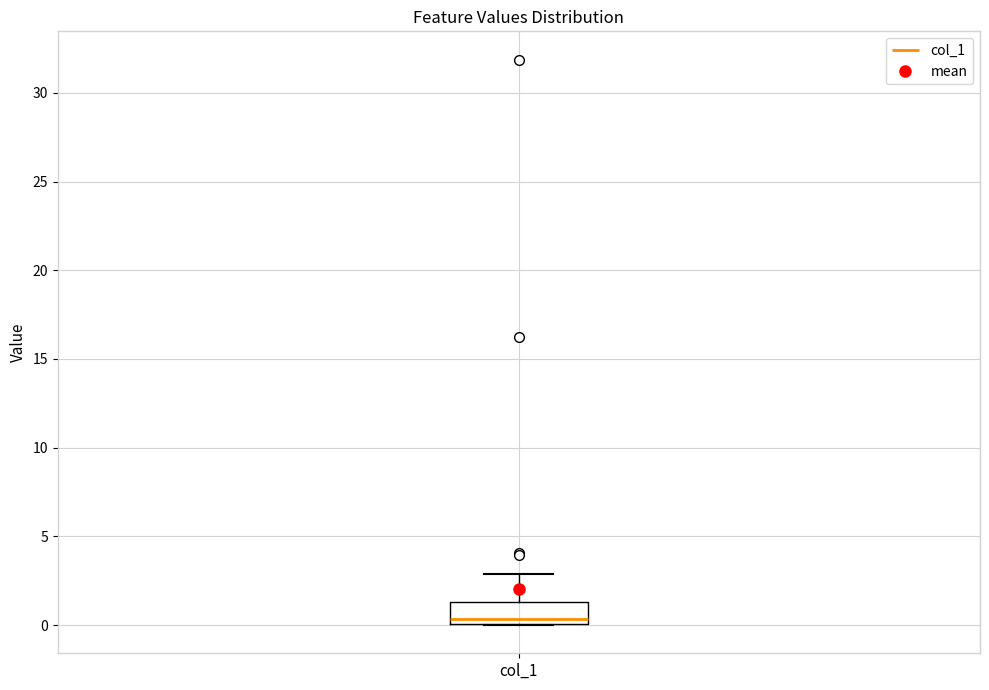

Read this box plot against the y-axis: the position of the median line, the range covered by the box, and the ends of both whiskers. The values are not printed on the chart, so give them approximately, as read against the axis.

median 0.5, box 0.0 to 1.5, whiskers 0.0 to 3.0